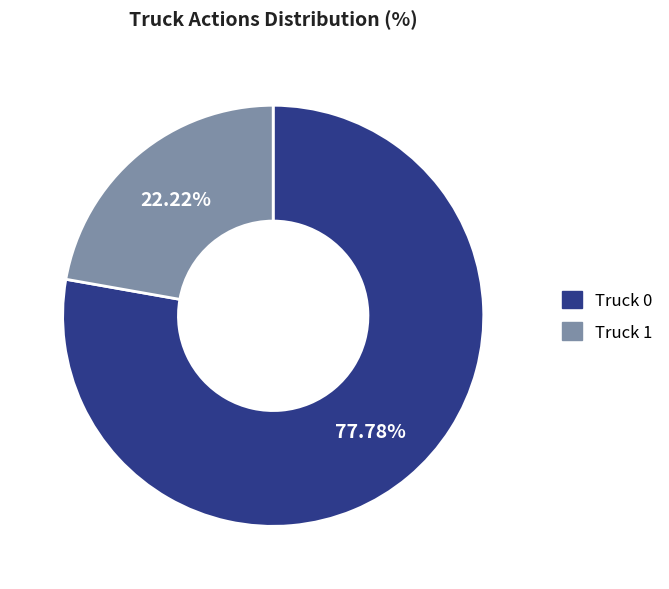

The Truck 1 slice represents 22% of the pie. True or false?

True